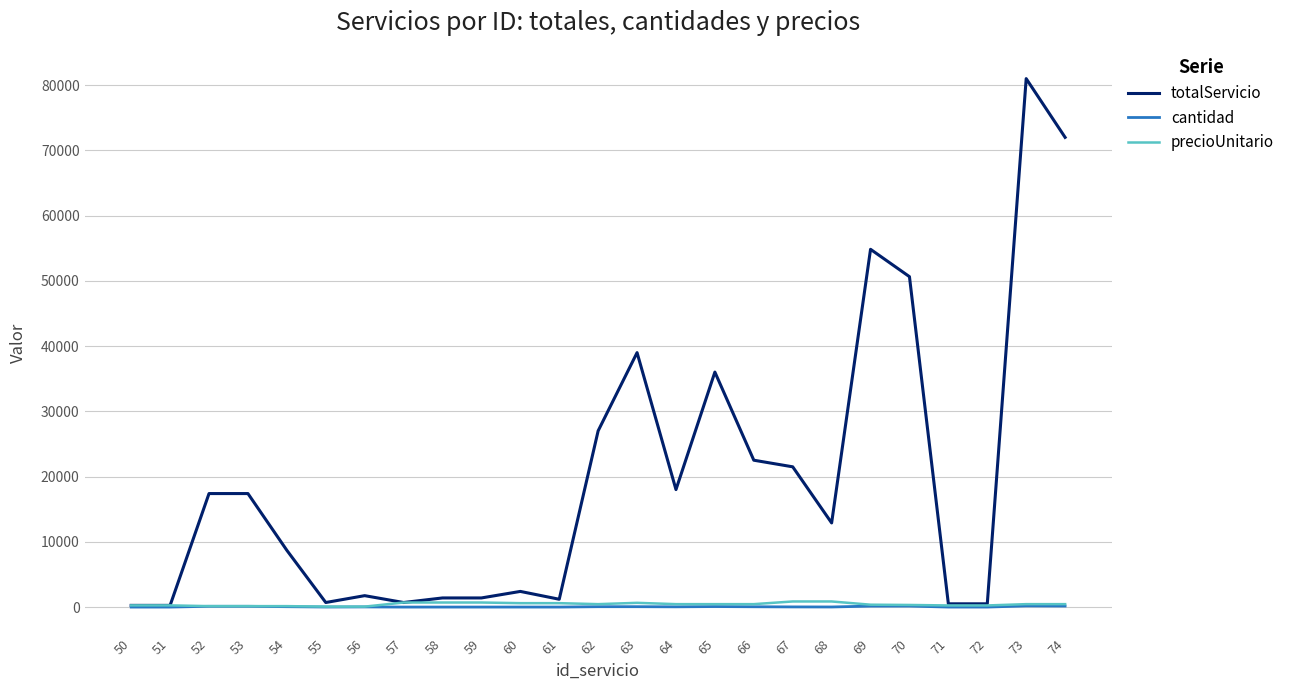

Is this an area chart (filled region under the line)?

No